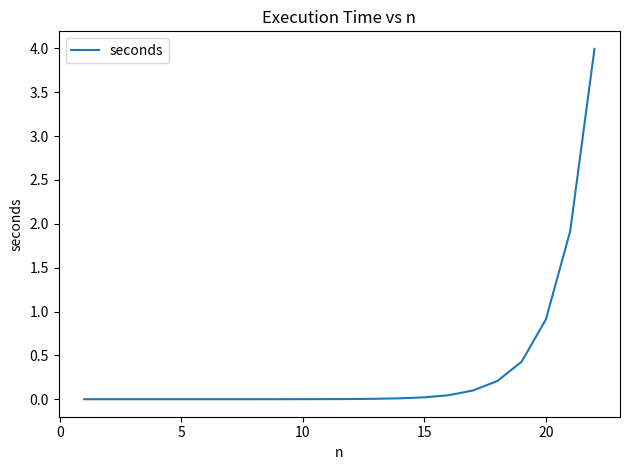

What is the difference between the maximum and minimum values?

4.0